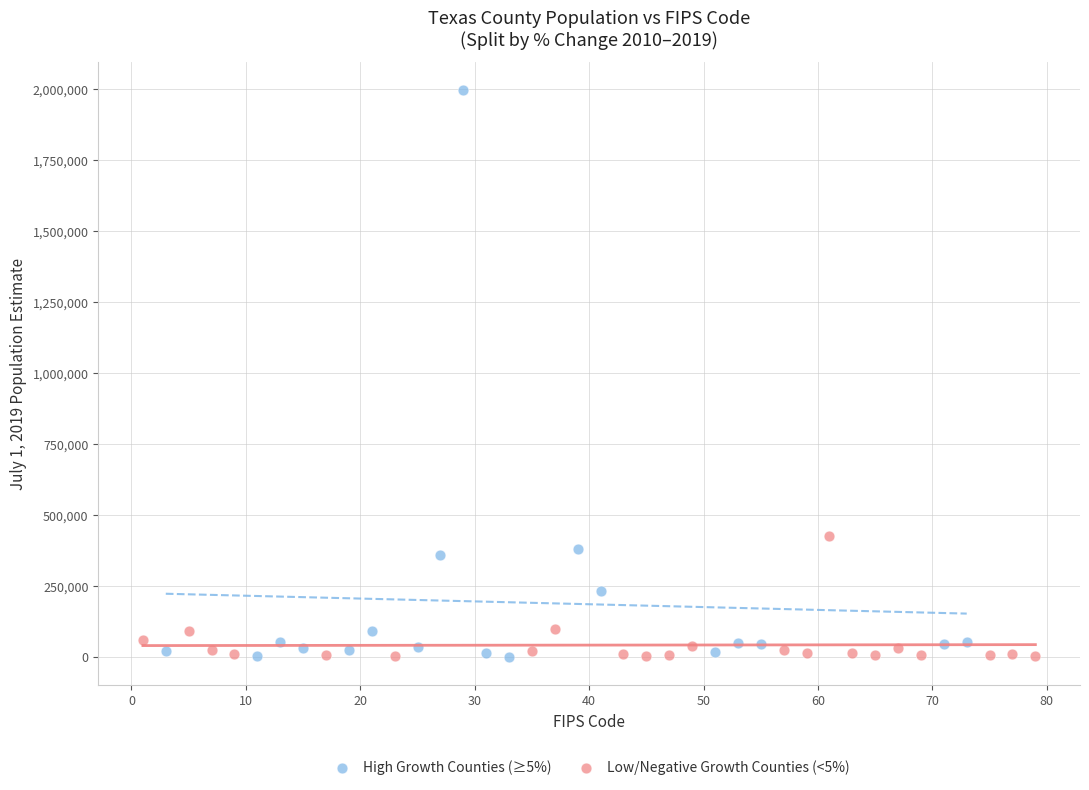

Which series contains the highest Y value?

High Growth Counties (≥5%)